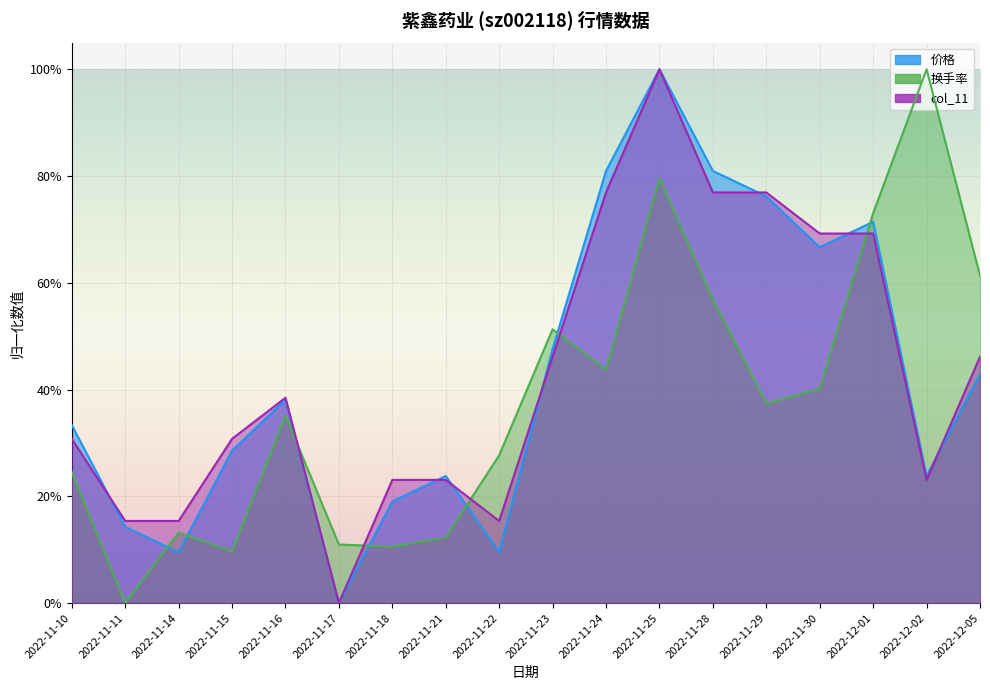

Which series has the widest spread of values?

价格